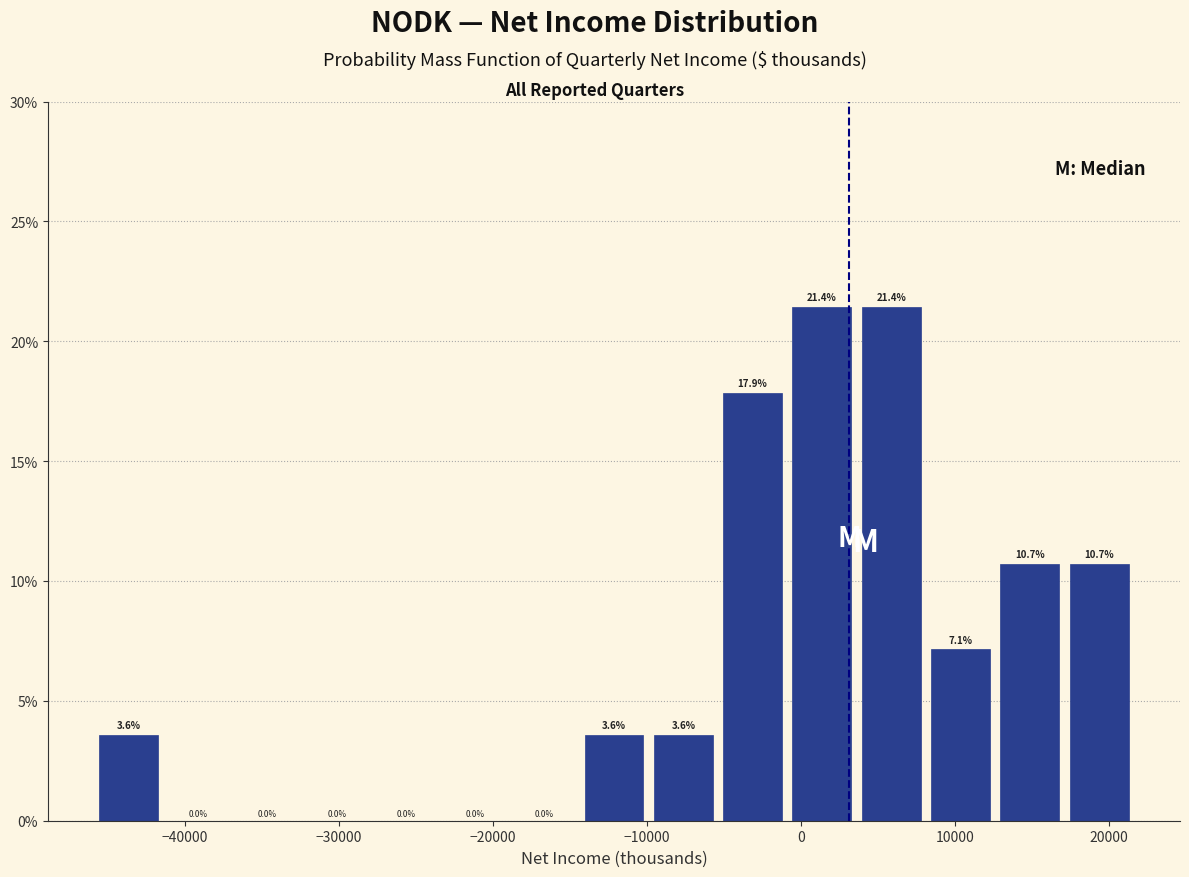

Reading left to right, transcribe this chart: for each bar, give the range it covers on the x-axis and its height. The bar edges are not printed on the chart, so give them approximately, as read against the axis.

-45900 to -41400: 3.6
-41400 to -36900: 0.0
-36900 to -32400: 0.0
-32400 to -27900: 0.0
-27900 to -23400: 0.0
-23400 to -18900: 0.0
-18900 to -14400: 0.0
-14400 to -9900: 3.6
-9900 to -5400: 3.6
-5400 to -900: 17.9
-900 to 3600: 21.4
3600 to 8100: 21.4
8100 to 12600: 7.1
12600 to 17100: 10.7
17100 to 21600: 10.7